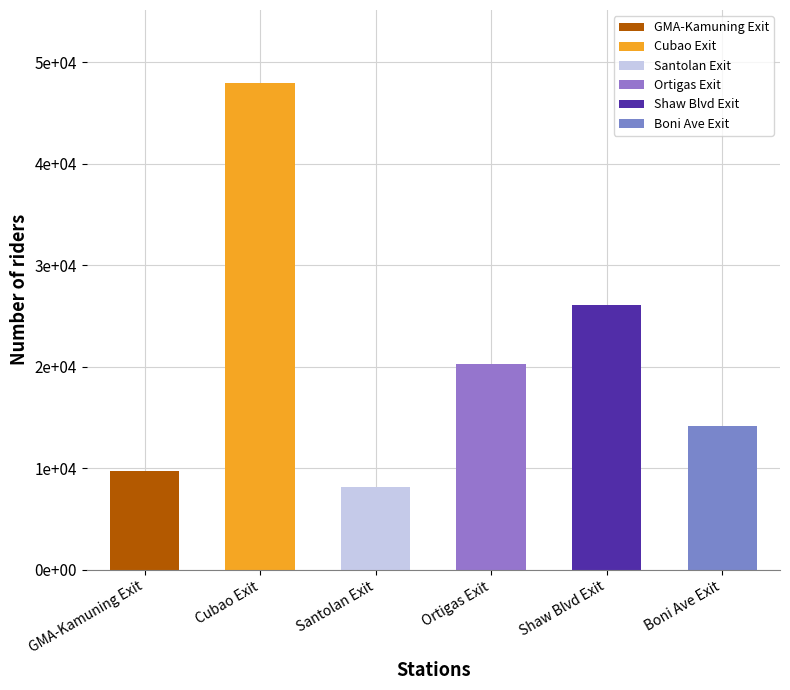

Reading left to right, extract all data points from this chart.

GMA-Kamuning Exit=9744.4	Cubao Exit=47963.4	Santolan Exit=8168.3	Ortigas Exit=20298.5	Shaw Blvd Exit=26066.4	Boni Ave Exit=14135.3